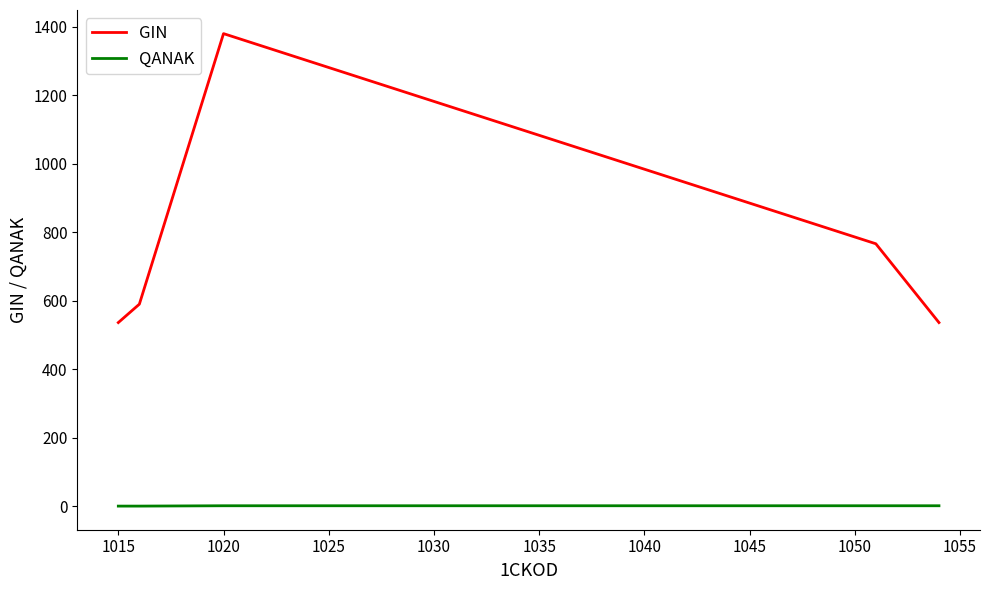

What is the smallest value displayed?

1.0